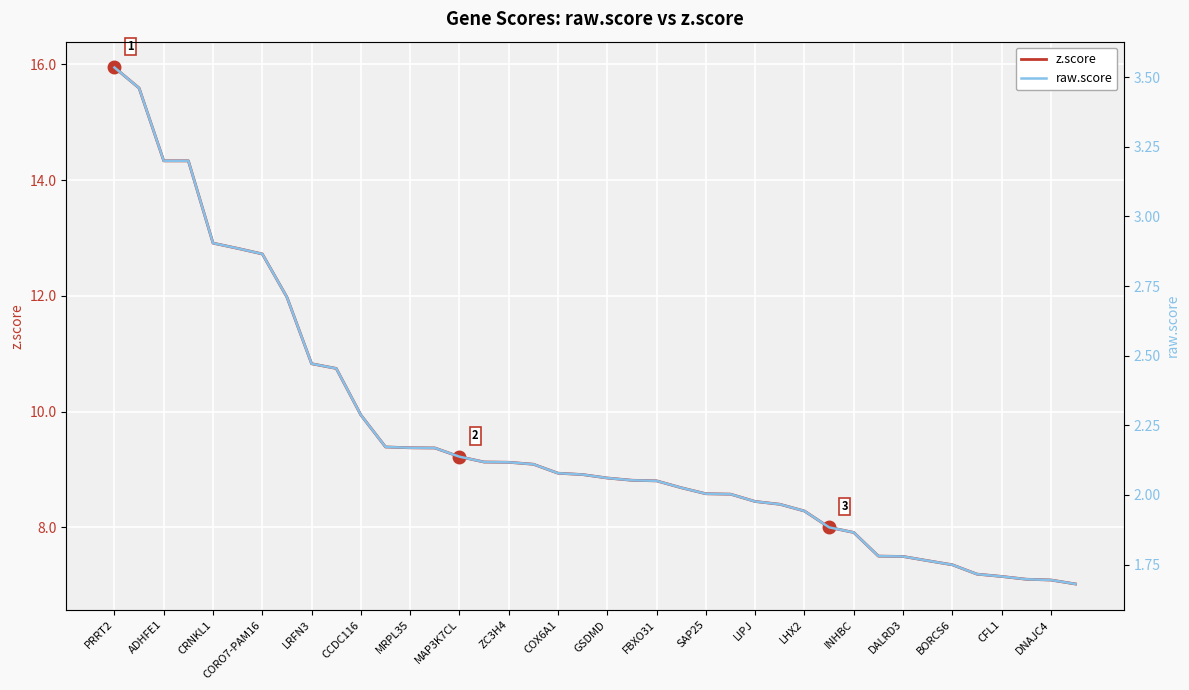

How many data points in z.score are less than 8?

10